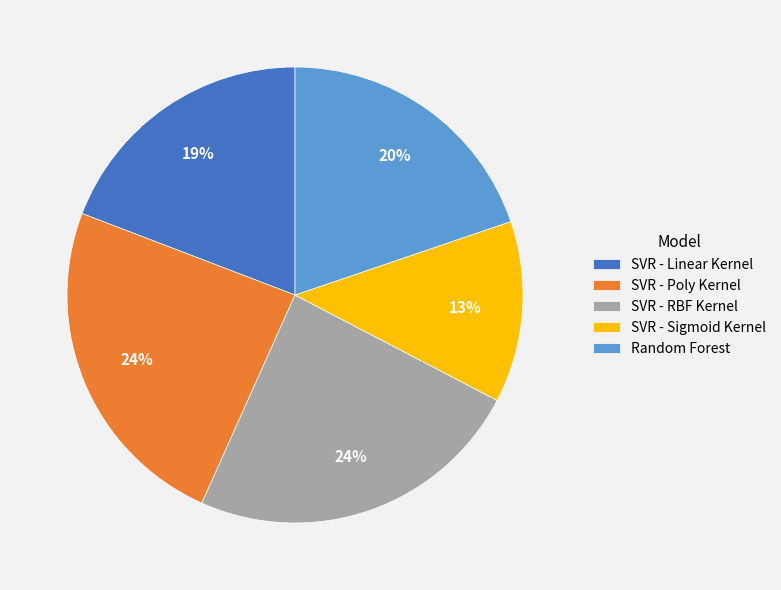

Is there any slice that represents more than half of the pie?

No